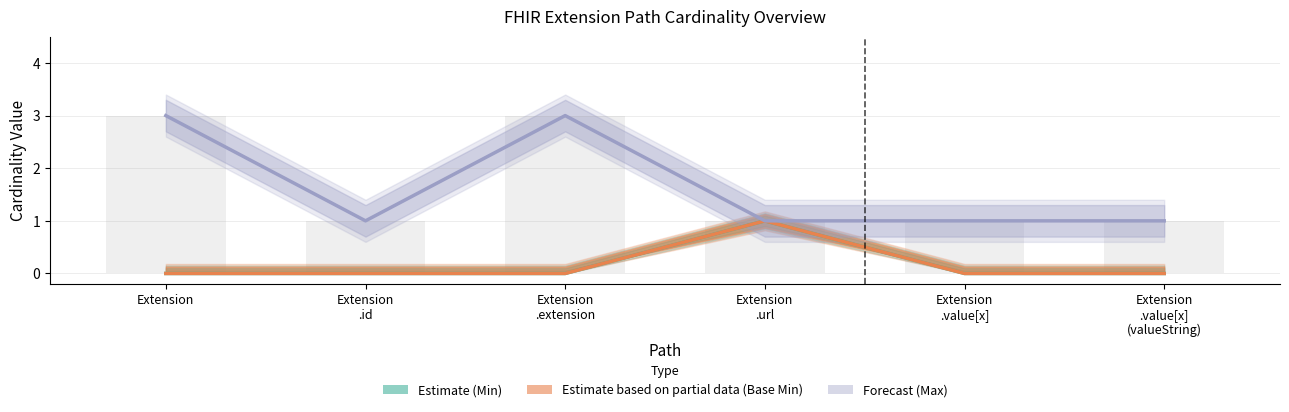

Which category has the highest value across all series?

Extension